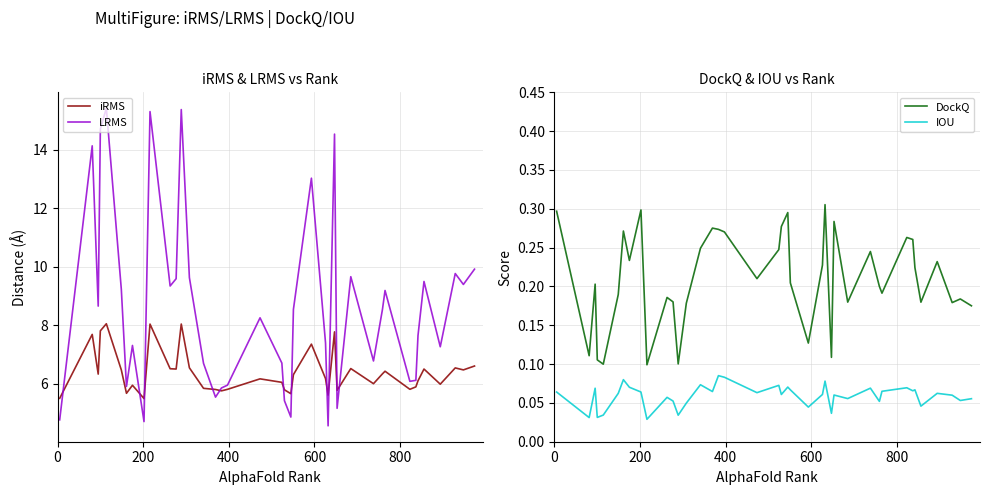

True or false: DockQ and IOU intersect in this chart.

False